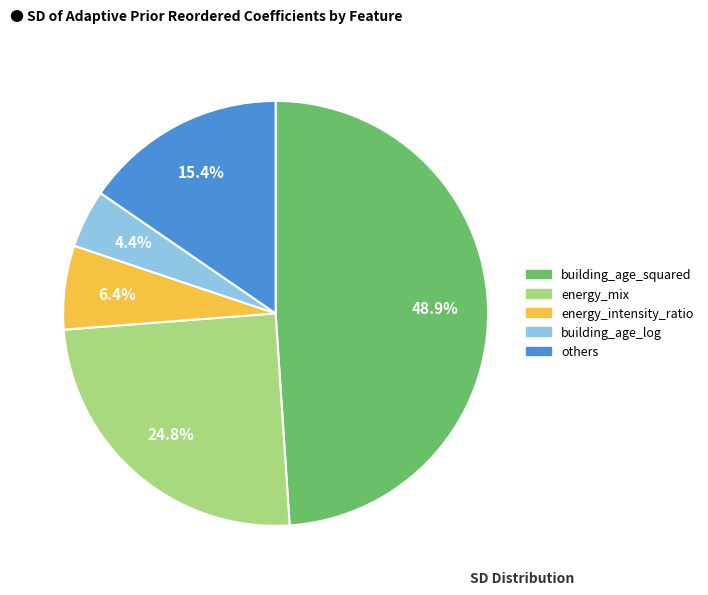

Is there any slice that represents more than half of the pie?

No